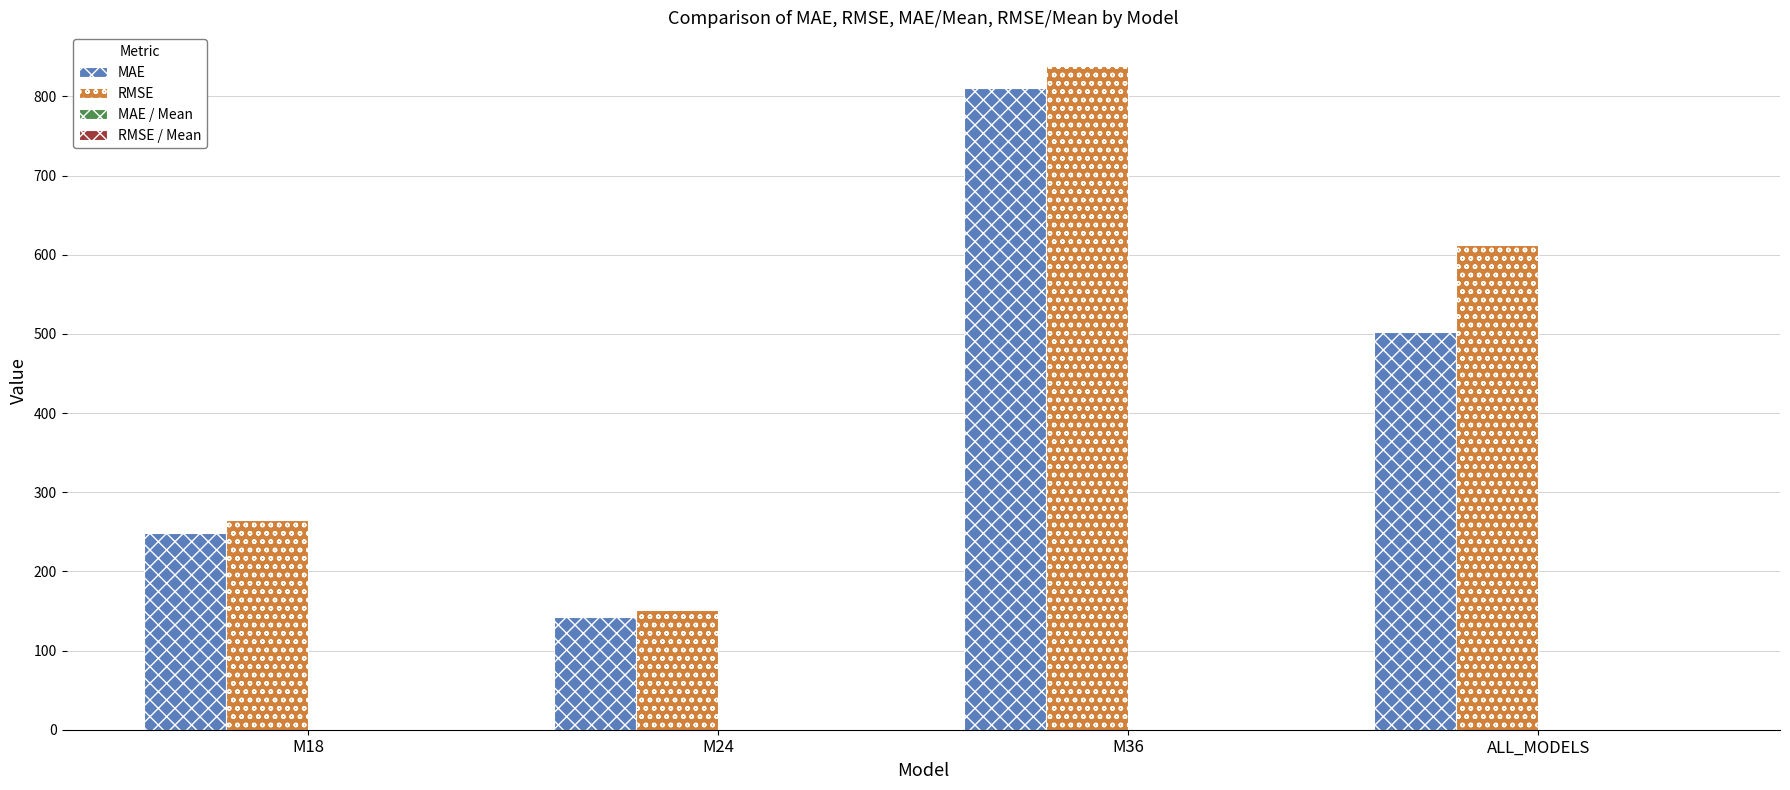

Does the chart contain stacked bars?

No